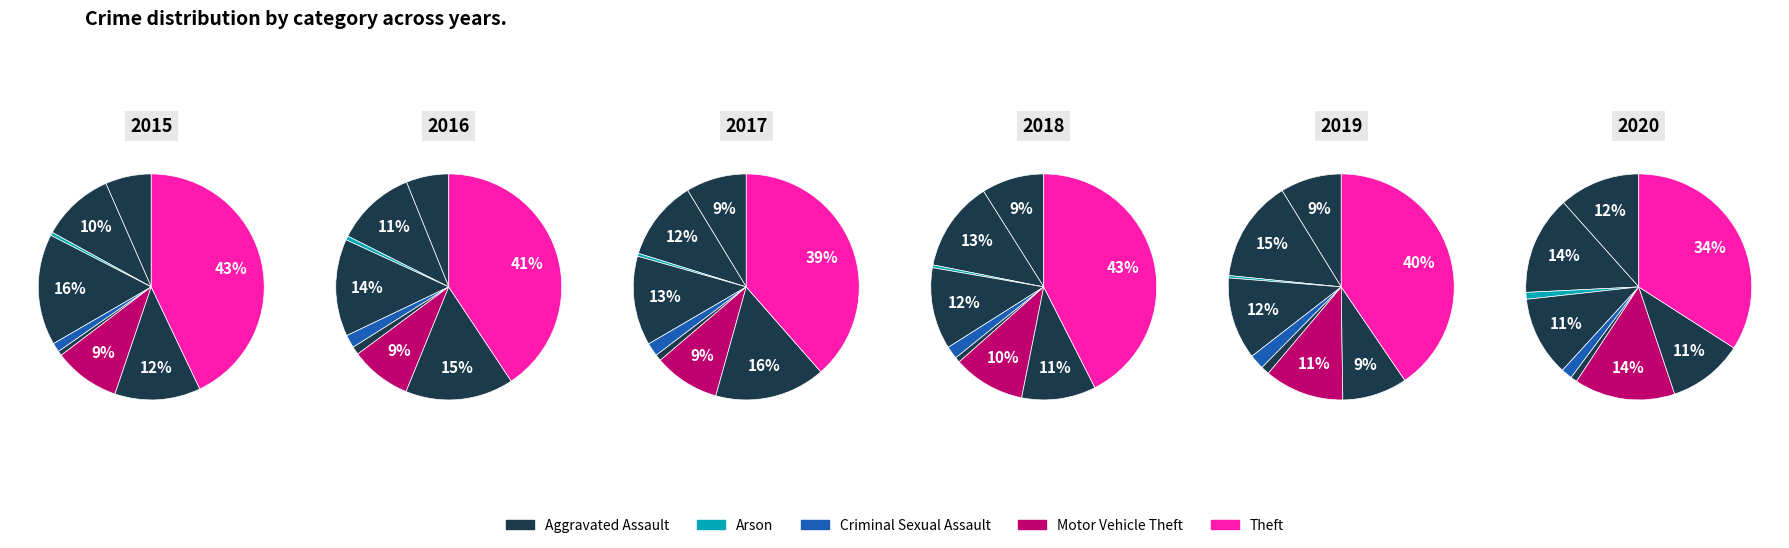

Is there any slice that represents more than half of the pie?

No